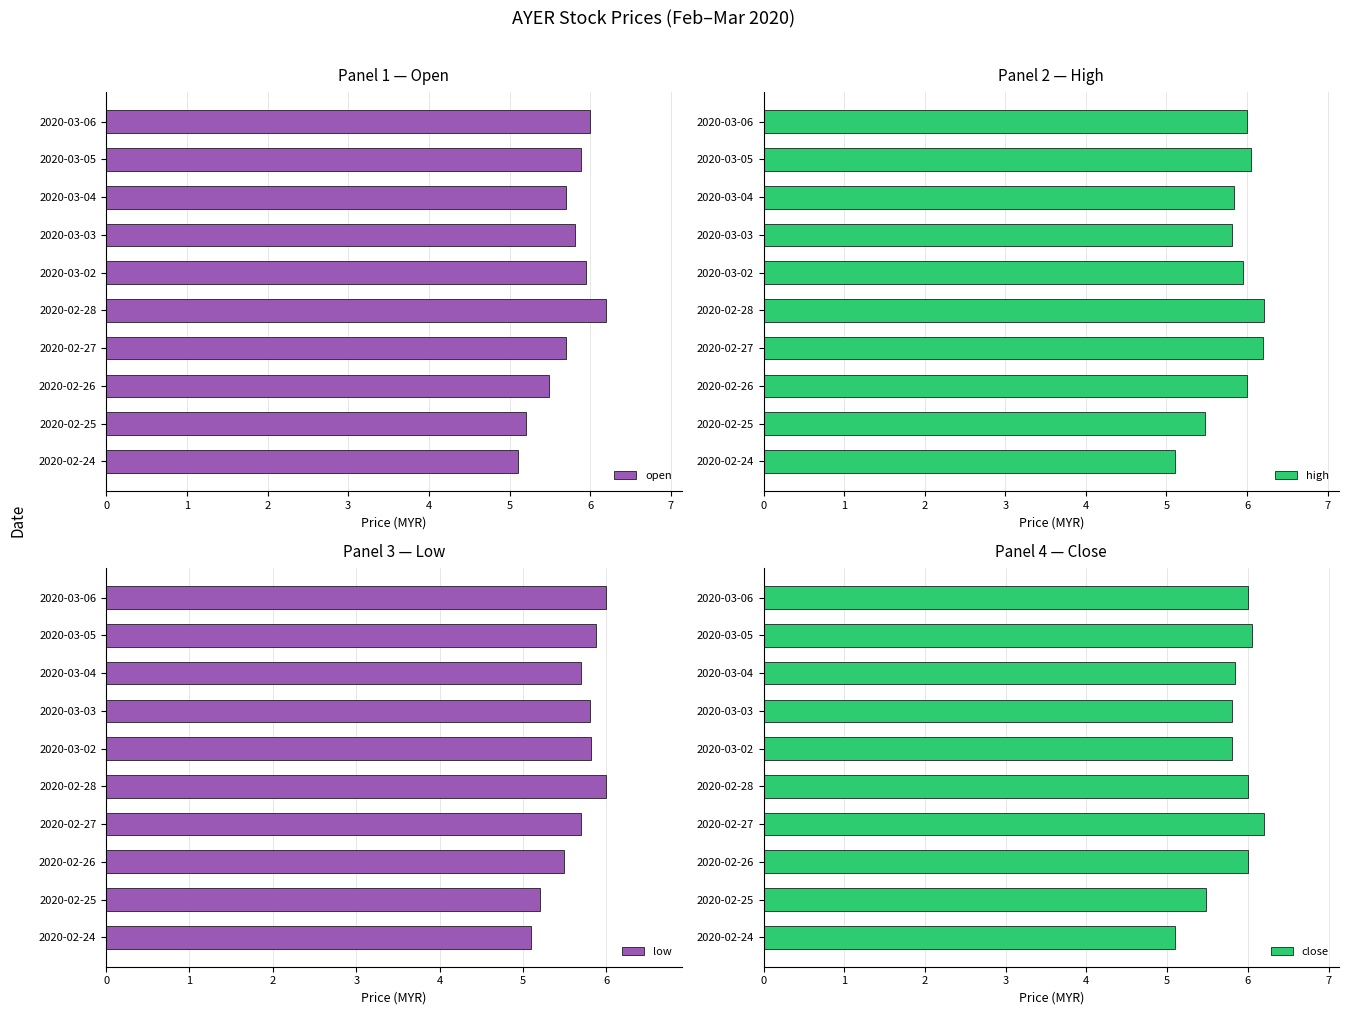

Which series has the widest spread of values?

high